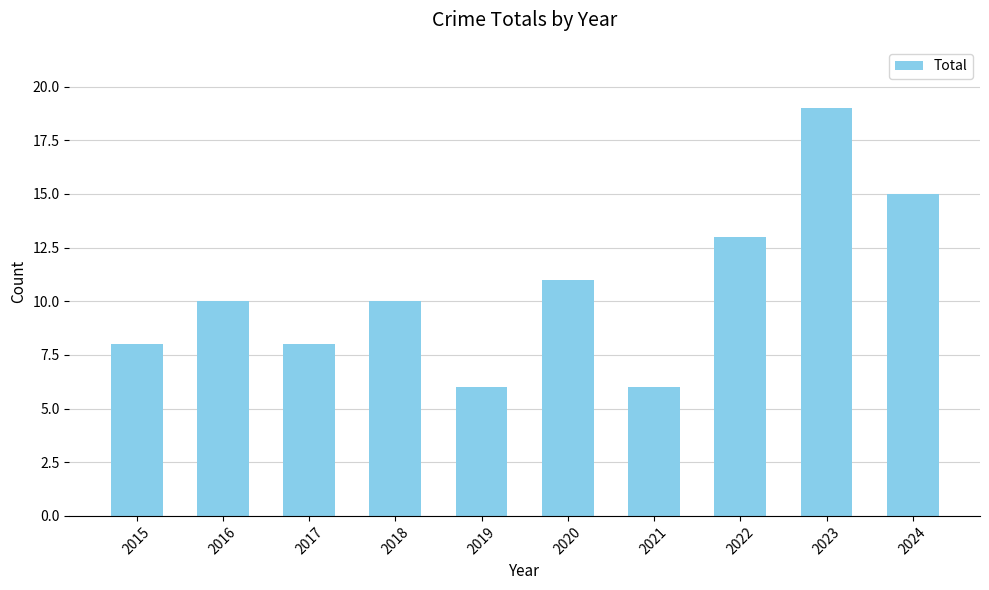

What is the sum of the values at 2016 and 2019?

16